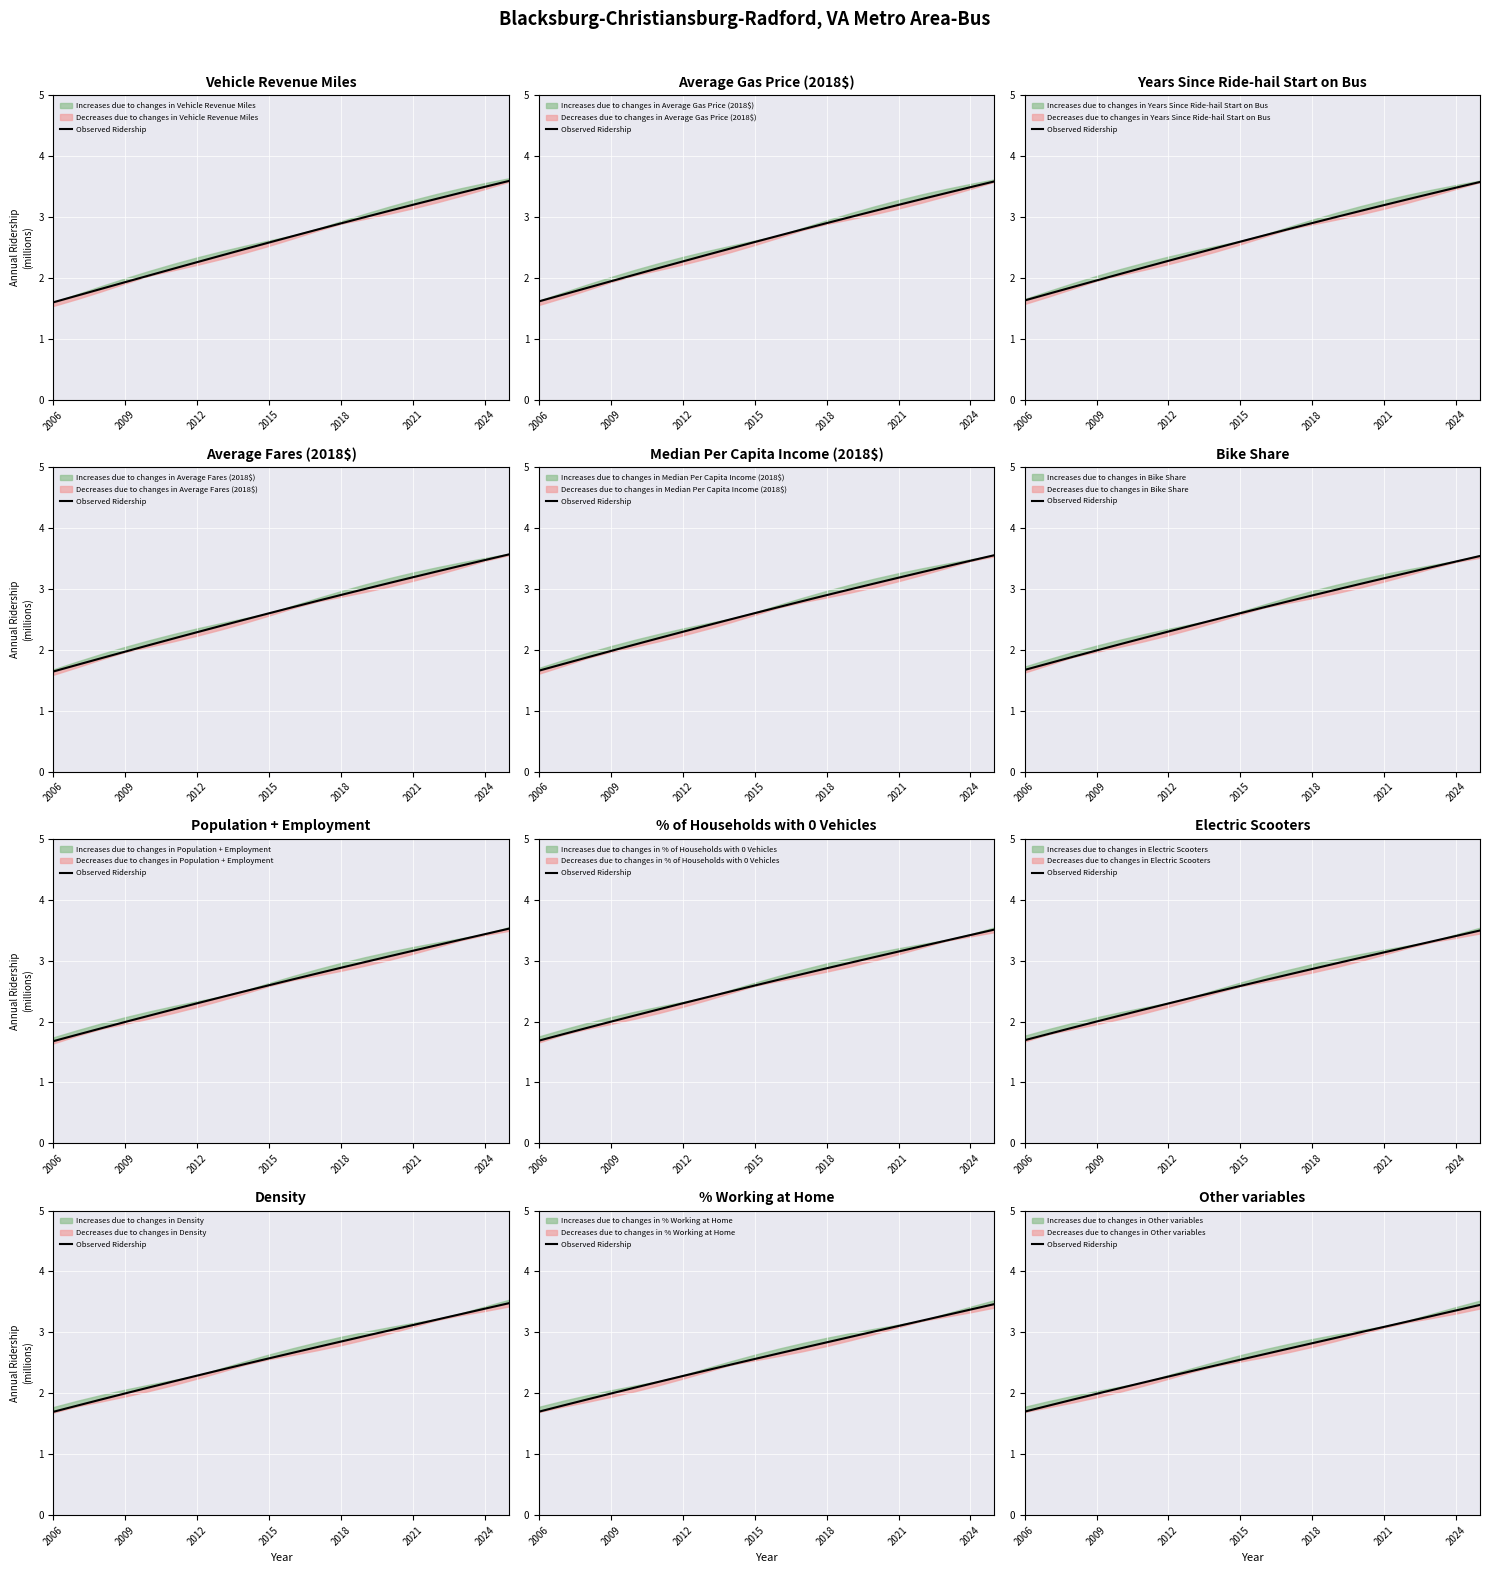

What is the value of the 19th point from the left?

3.4